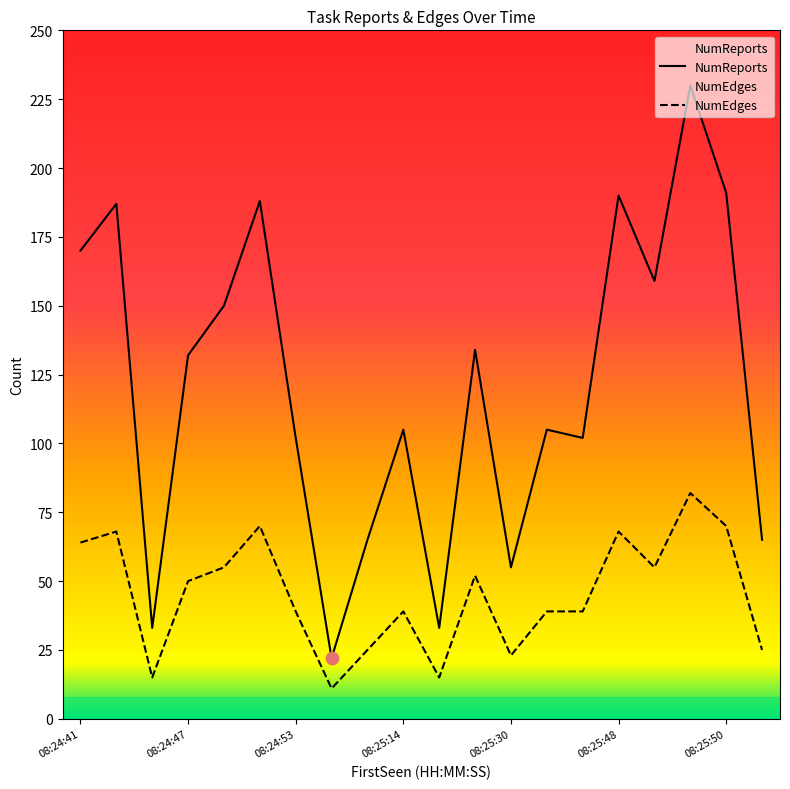

Which series has the largest total across all categories?

NumReports